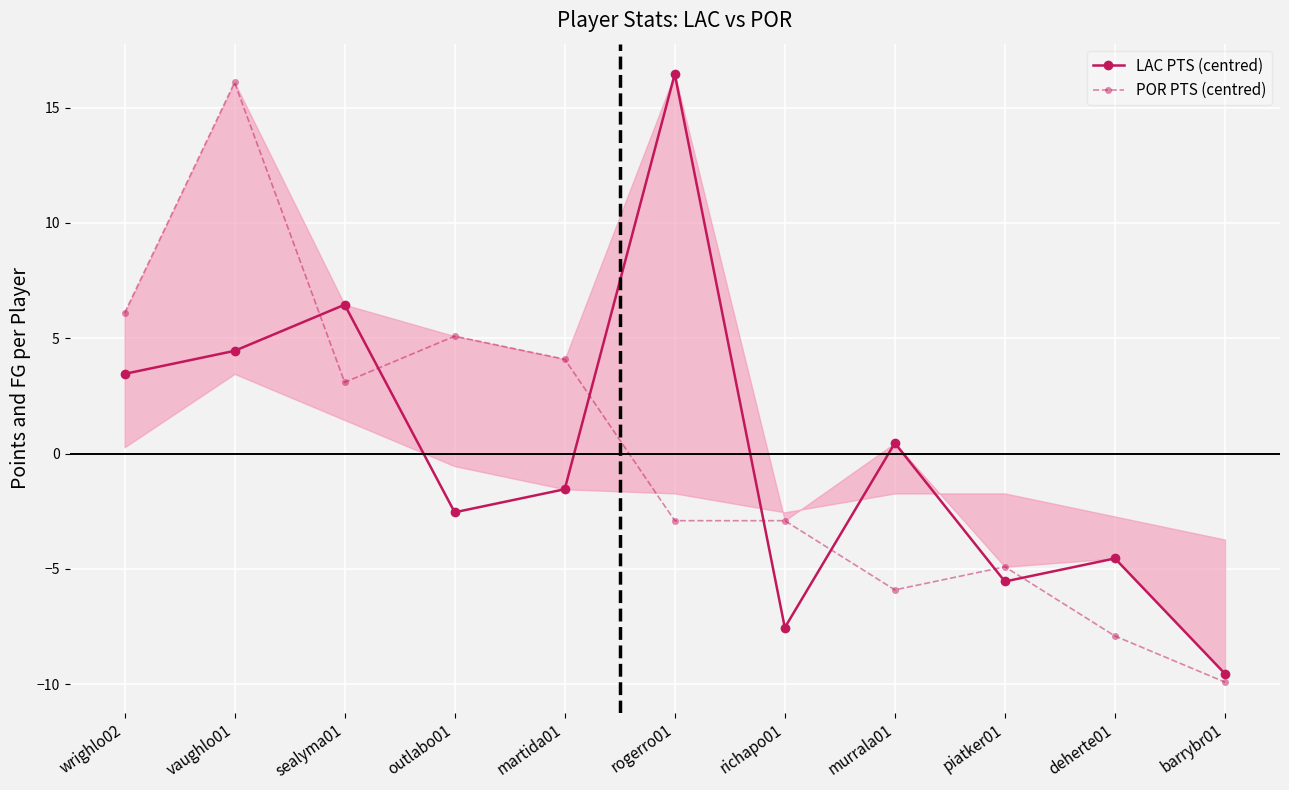

Which series changed the most between sealyma01 and martida01?

LAC PTS (centred)